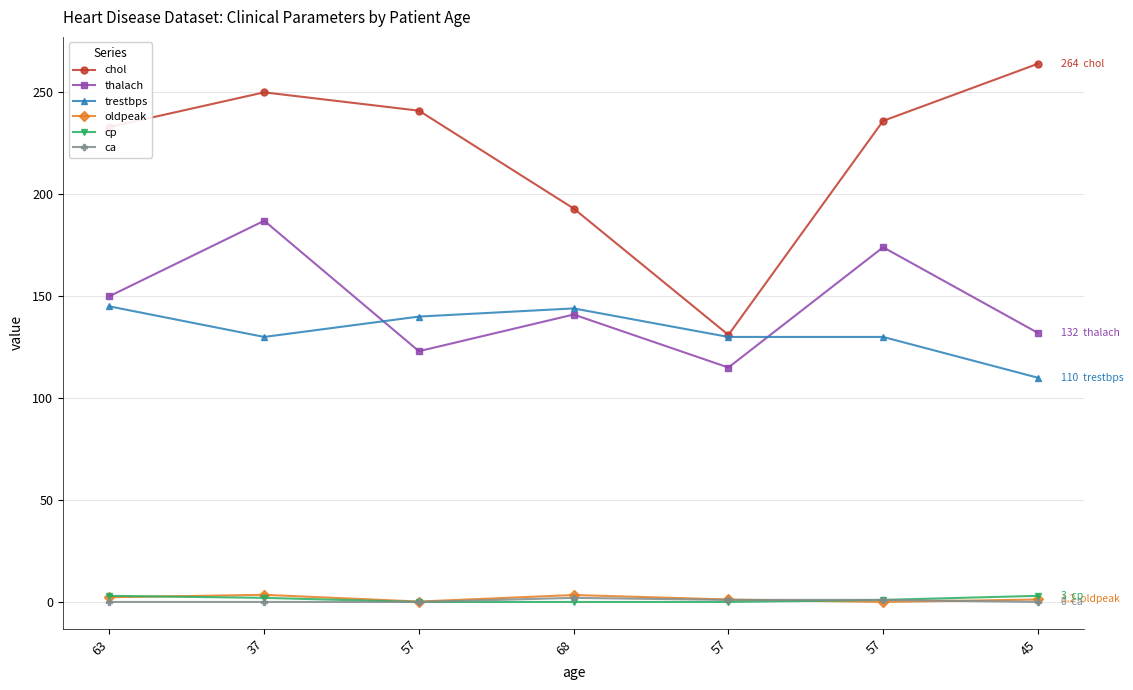

List the series in order of their peak value, highest first.

chol, thalach, trestbps, oldpeak, cp, ca